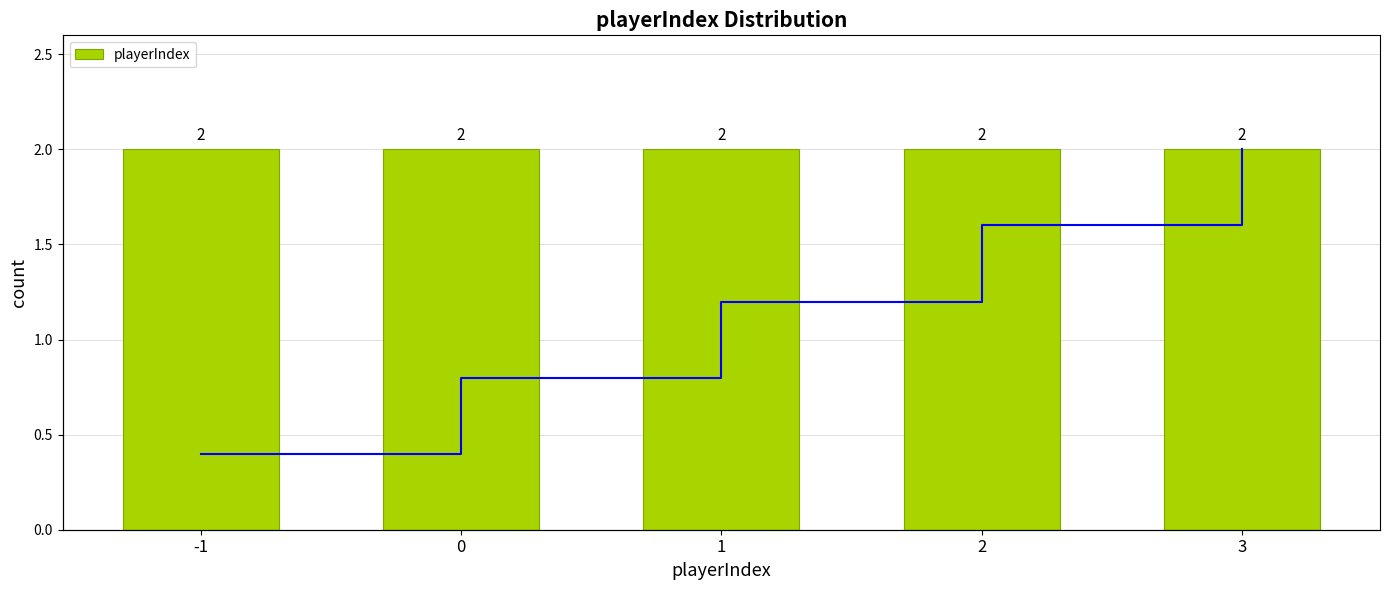

Count the number of categories in the chart.

5